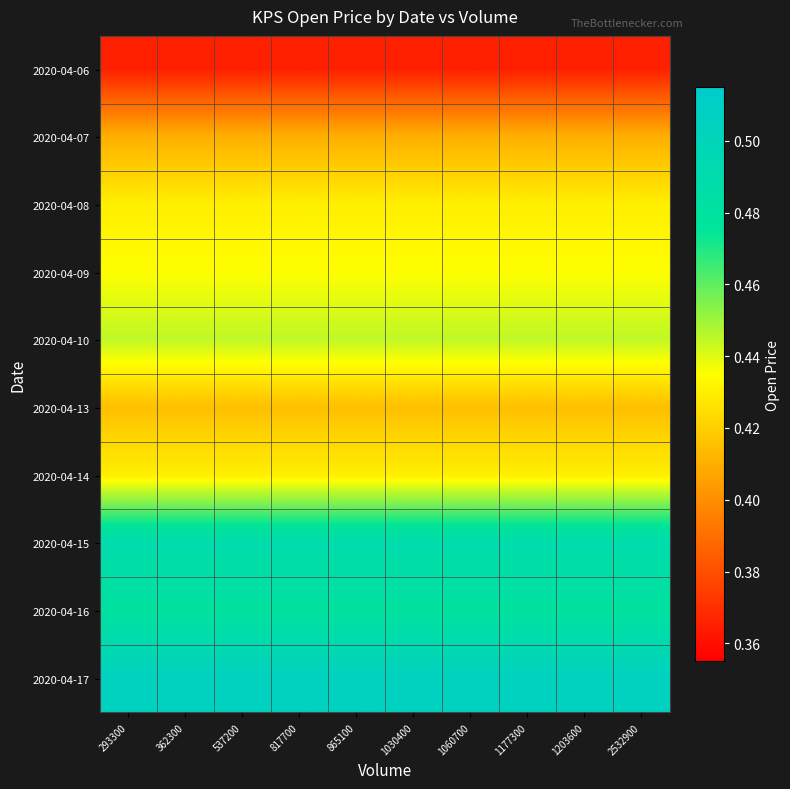

Rank the series by their maximum value, from lowest to highest.

2020-04-06, 2020-04-07, 2020-04-13, 2020-04-08, 2020-04-14, 2020-04-09, 2020-04-10, 2020-04-16, 2020-04-15, 2020-04-17